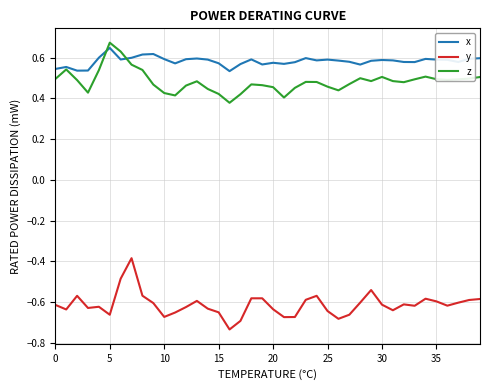

Which series has the largest total across all categories?

x